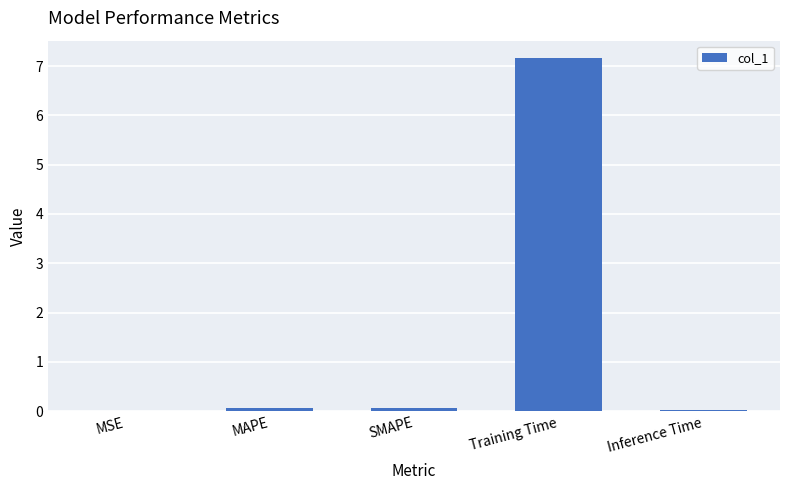

How many data points does each series have?

5